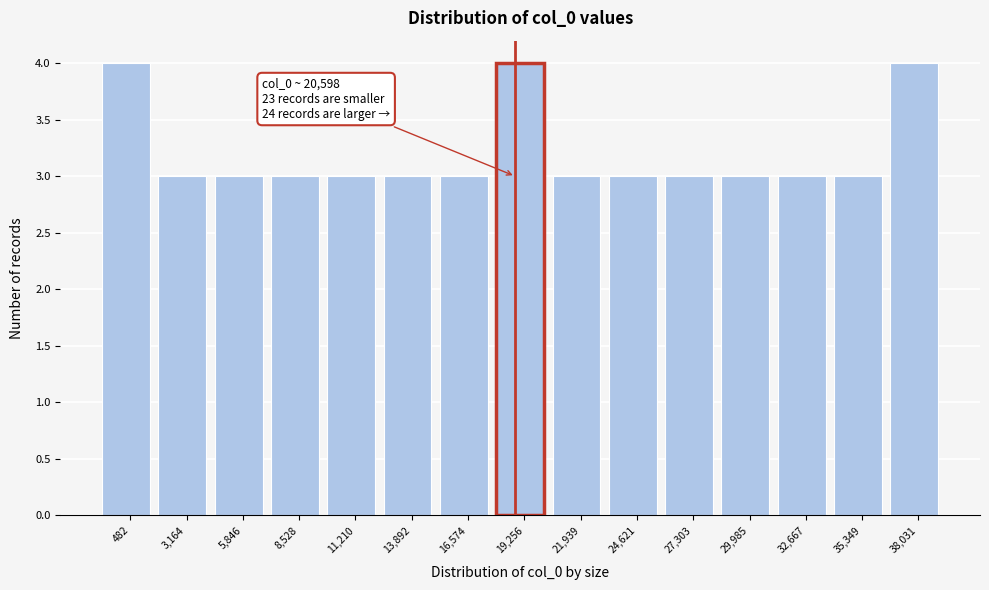

Reading left to right, transcribe all the data shown in this chart.

4	3	3	3	3	3	3	4	3	3	3	3	3	3	4